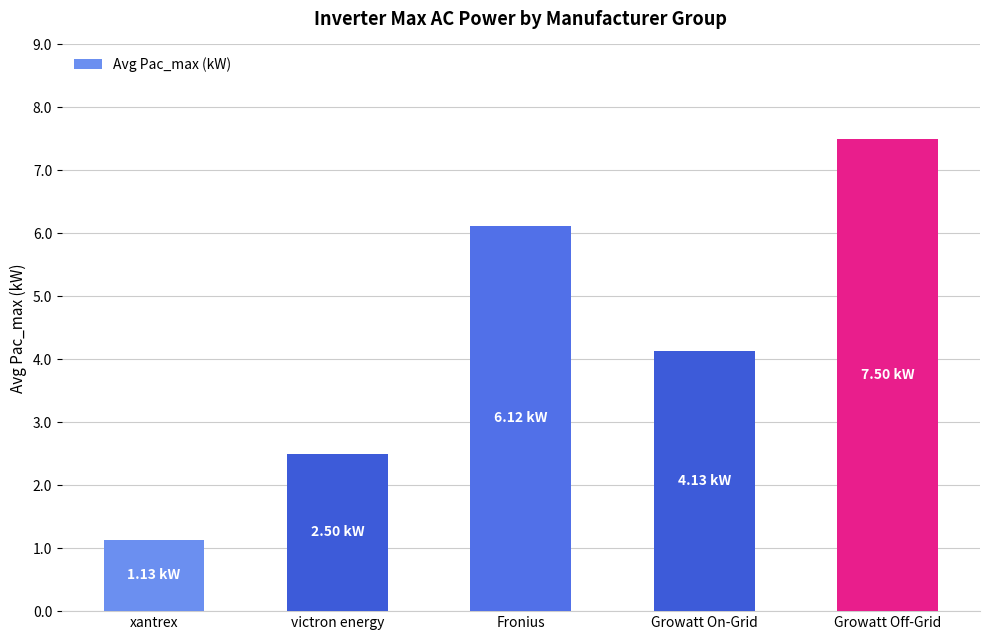

Which has a higher value, Growatt On-Grid or xantrex?

Growatt On-Grid